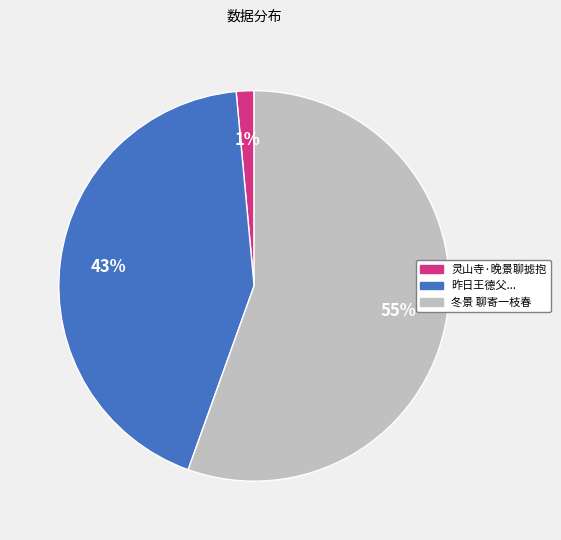

To the nearest percent, what is the average slice percentage?

33%